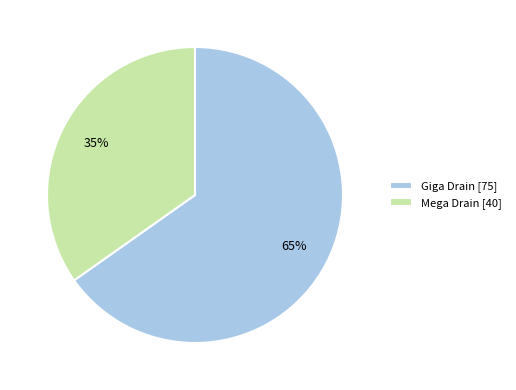

Rank the categories by value from highest to lowest.

Giga Drain, Mega Drain